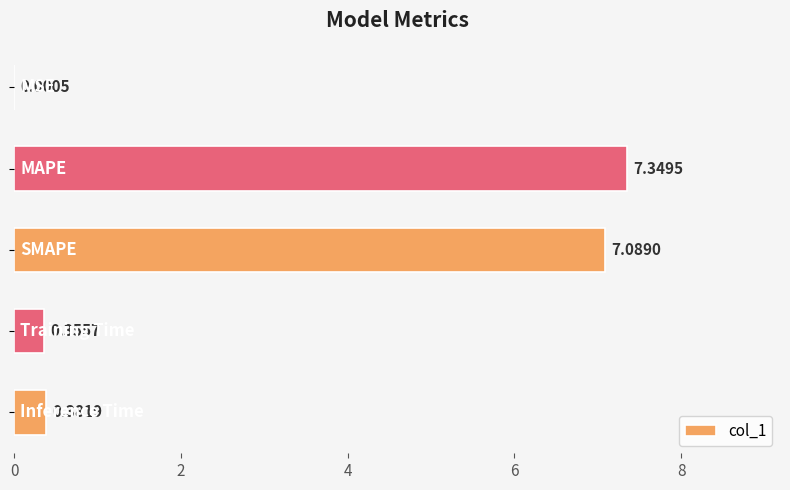

What is the sum of all values?

15.2